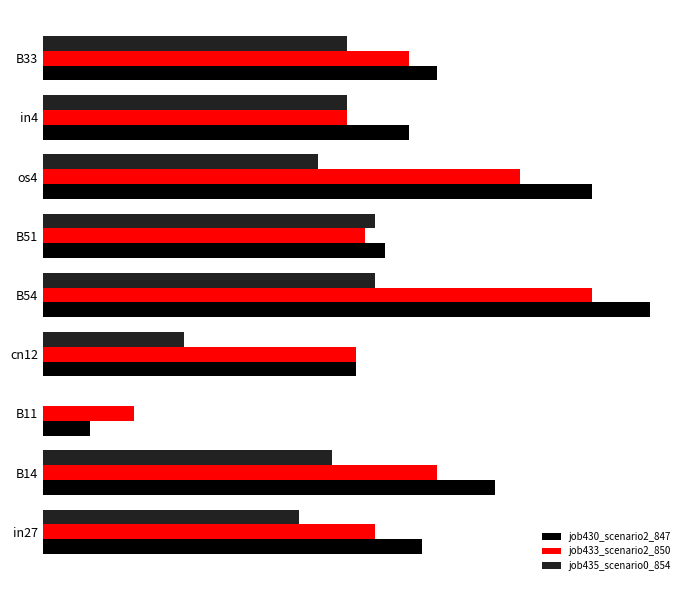

At which category is the sum across all series the highest?

B54